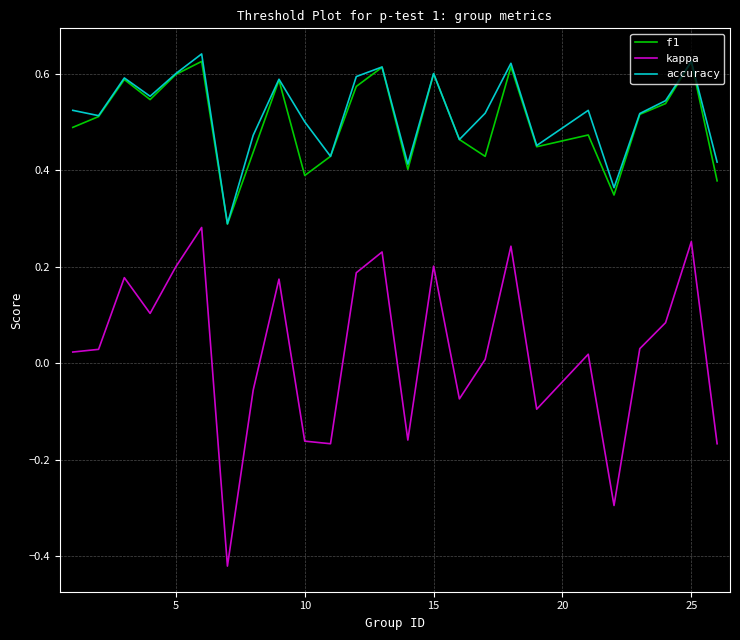

What are all the series names shown in the legend?

f1, kappa, accuracy